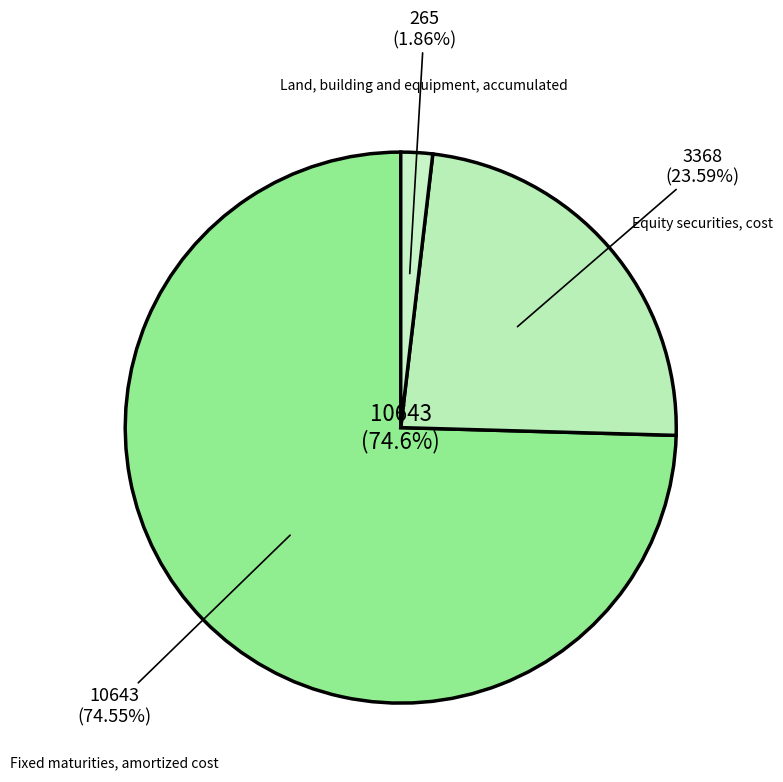

How many slices are in this pie chart?

3